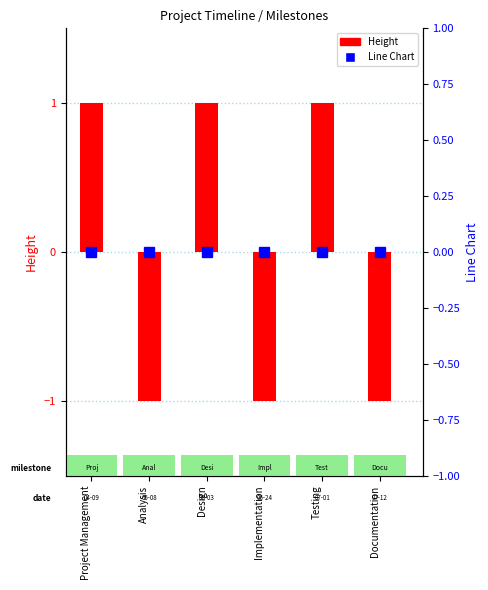

What is the approximate value of Height at Testing?

1